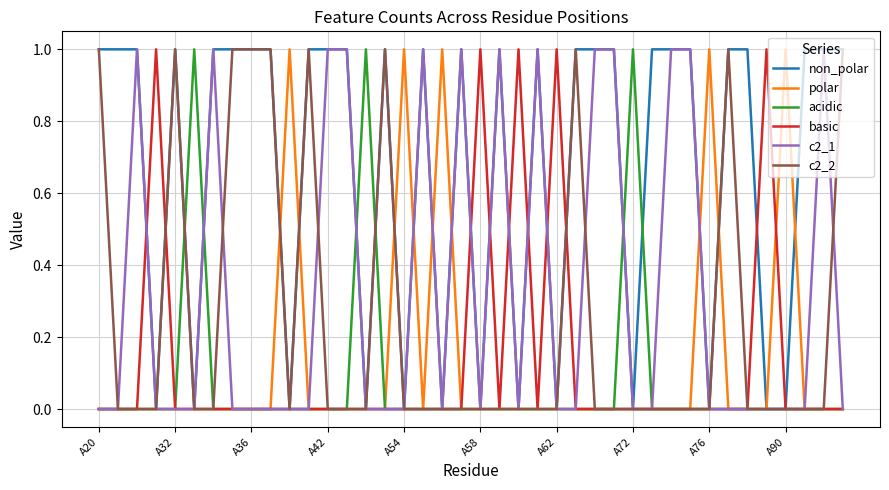

Which series has the largest total across all categories?

non_polar